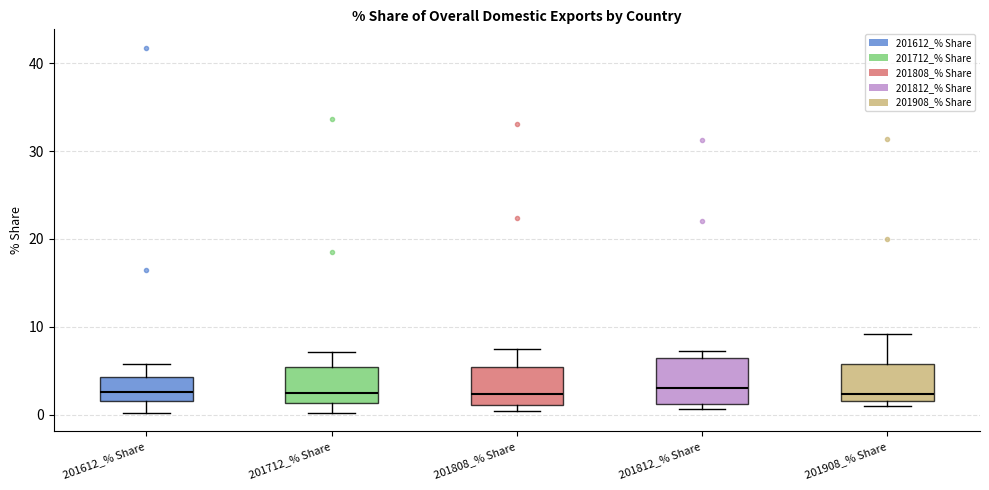

Where does the median line of the box for 201712_% Share sit on the y-axis? The values are not printed on the chart, so give them approximately, as read against the axis.

3